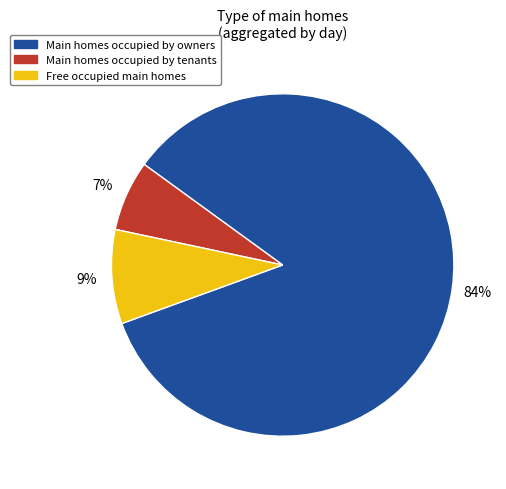

To the nearest percent, what is the average slice percentage?

33%